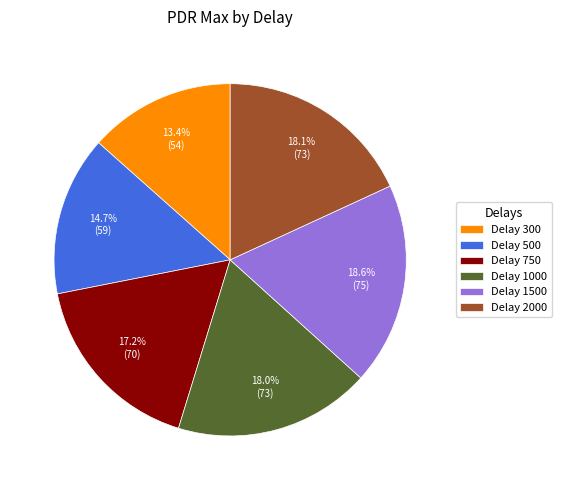

Which has a higher value, Delay 300 or Delay 2000?

Delay 2000